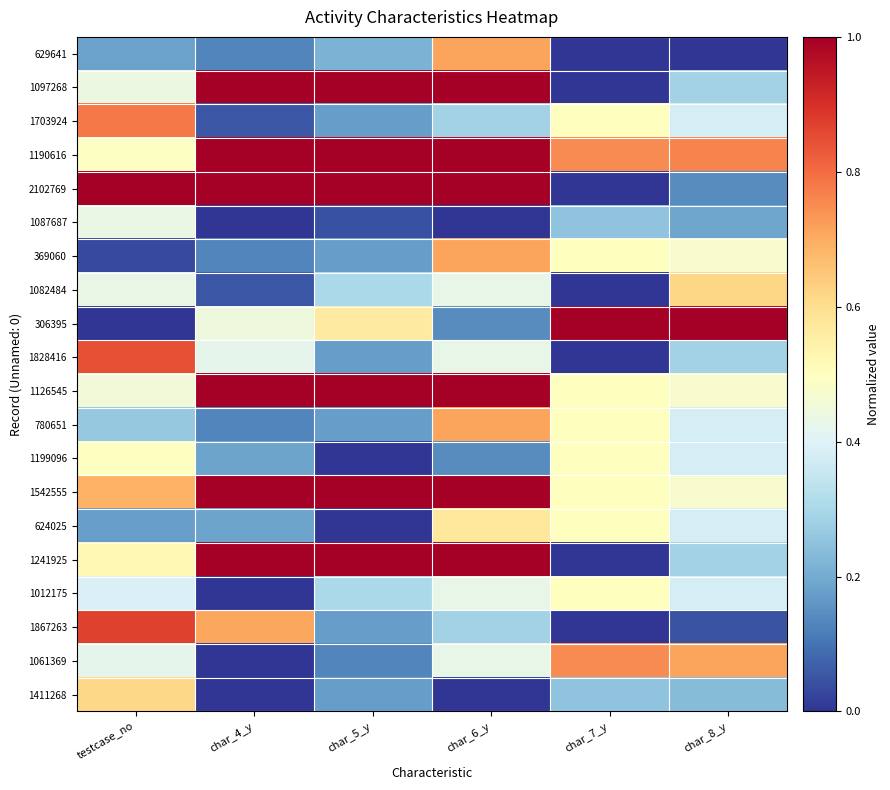

Reading left to right, what are all the values shown in this chart?

629641: testcase_no=0.2	char_4_y=0.1	char_5_y=0.2	char_6_y=0.7	char_7_y=0.0	char_8_y=0.0
1097268: testcase_no=0.4	char_4_y=1.0	char_5_y=1.0	char_6_y=1.0	char_7_y=0.0	char_8_y=0.3
1703924: testcase_no=0.8	char_4_y=0.1	char_5_y=0.2	char_6_y=0.3	char_7_y=0.5	char_8_y=0.4
1190616: testcase_no=0.5	char_4_y=1.0	char_5_y=1.0	char_6_y=1.0	char_7_y=0.8	char_8_y=0.8
2102769: testcase_no=1.0	char_4_y=1.0	char_5_y=1.0	char_6_y=1.0	char_7_y=0.0	char_8_y=0.1
1087687: testcase_no=0.4	char_4_y=0.0	char_5_y=0.0	char_6_y=0.0	char_7_y=0.2	char_8_y=0.2
369060: testcase_no=0.0	char_4_y=0.1	char_5_y=0.2	char_6_y=0.7	char_7_y=0.5	char_8_y=0.5
1082484: testcase_no=0.4	char_4_y=0.1	char_5_y=0.3	char_6_y=0.4	char_7_y=0.0	char_8_y=0.6
306395: testcase_no=0.0	char_4_y=0.4	char_5_y=0.6	char_6_y=0.1	char_7_y=1.0	char_8_y=1.0
1828416: testcase_no=0.8	char_4_y=0.4	char_5_y=0.2	char_6_y=0.4	char_7_y=0.0	char_8_y=0.3
1126545: testcase_no=0.5	char_4_y=1.0	char_5_y=1.0	char_6_y=1.0	char_7_y=0.5	char_8_y=0.5
780651: testcase_no=0.3	char_4_y=0.1	char_5_y=0.2	char_6_y=0.7	char_7_y=0.5	char_8_y=0.4
1199096: testcase_no=0.5	char_4_y=0.2	char_5_y=0.0	char_6_y=0.1	char_7_y=0.5	char_8_y=0.4
1542555: testcase_no=0.7	char_4_y=1.0	char_5_y=1.0	char_6_y=1.0	char_7_y=0.5	char_8_y=0.5
624025: testcase_no=0.2	char_4_y=0.2	char_5_y=0.0	char_6_y=0.6	char_7_y=0.5	char_8_y=0.4
1241925: testcase_no=0.5	char_4_y=1.0	char_5_y=1.0	char_6_y=1.0	char_7_y=0.0	char_8_y=0.3
1012175: testcase_no=0.4	char_4_y=0.0	char_5_y=0.3	char_6_y=0.4	char_7_y=0.5	char_8_y=0.4
1867263: testcase_no=0.9	char_4_y=0.7	char_5_y=0.2	char_6_y=0.3	char_7_y=0.0	char_8_y=0.0
1061369: testcase_no=0.4	char_4_y=0.0	char_5_y=0.1	char_6_y=0.4	char_7_y=0.8	char_8_y=0.7
1411268: testcase_no=0.6	char_4_y=0.0	char_5_y=0.2	char_6_y=0.0	char_7_y=0.2	char_8_y=0.2